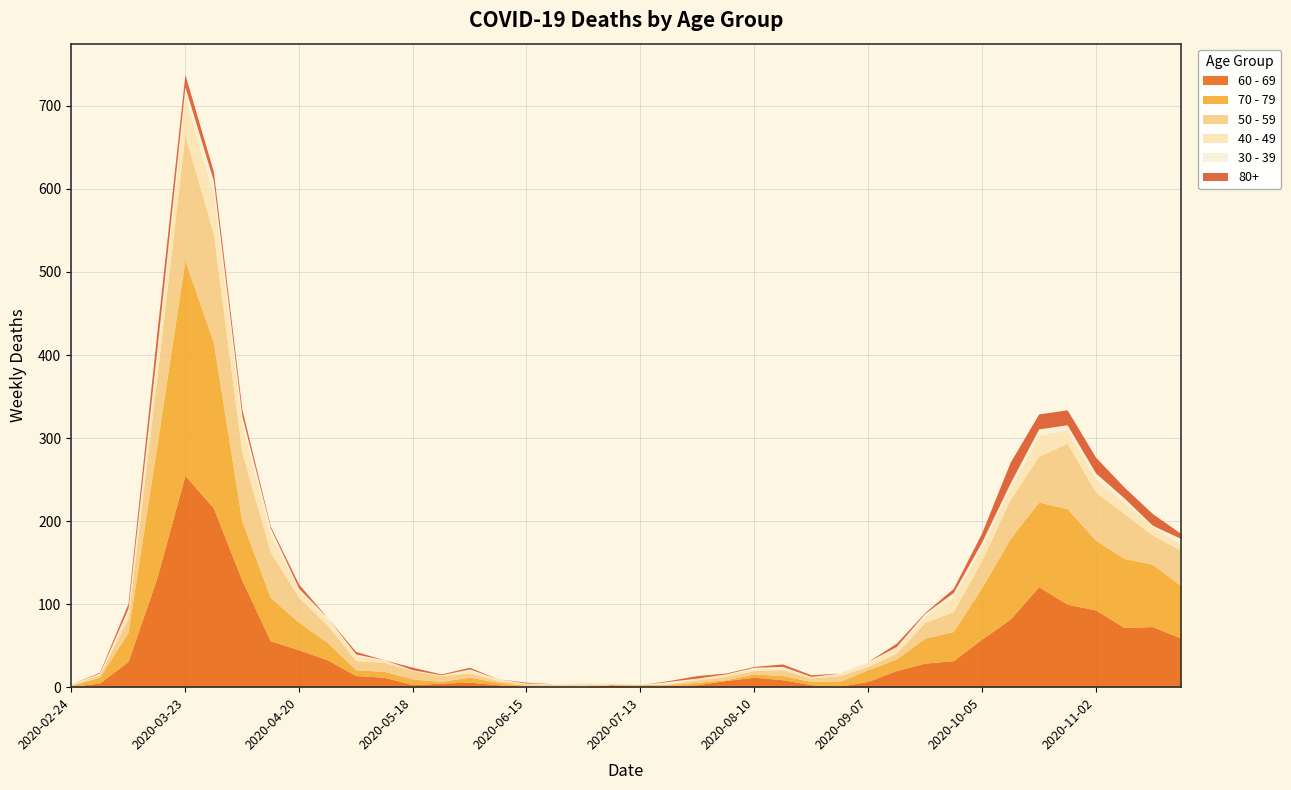

What position from the left is 2020-09-07?

29